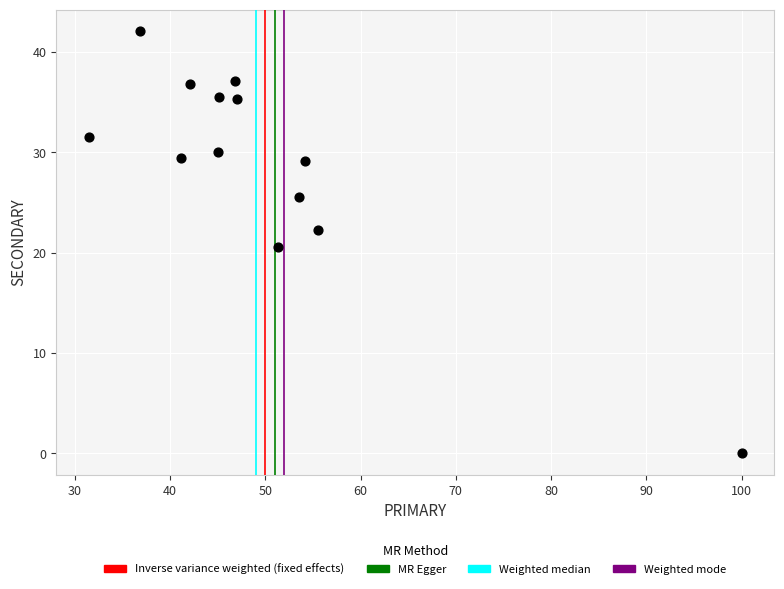

What is the range of X values (max minus min)?

68.5